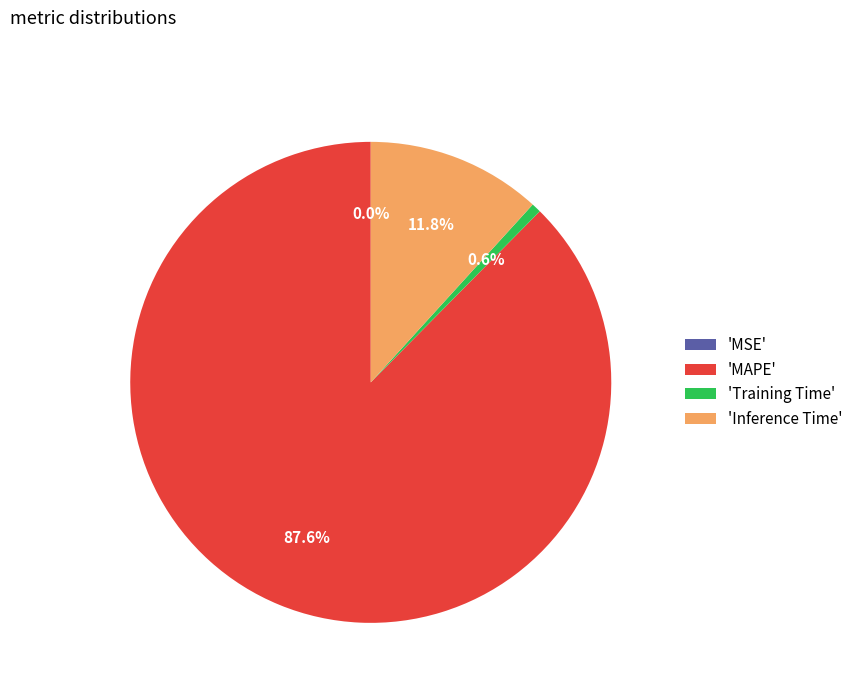

How much of the chart is everything except 'Inference Time'?

88.2%